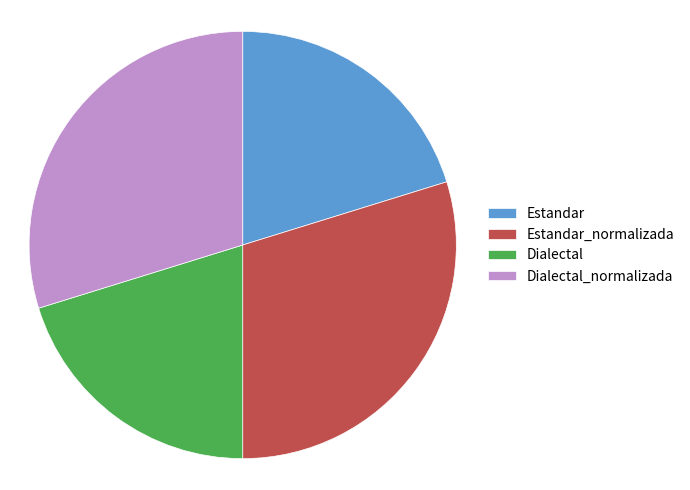

Do Estandar_normalizada and Dialectal_normalizada together represent more than half of the pie?

Yes